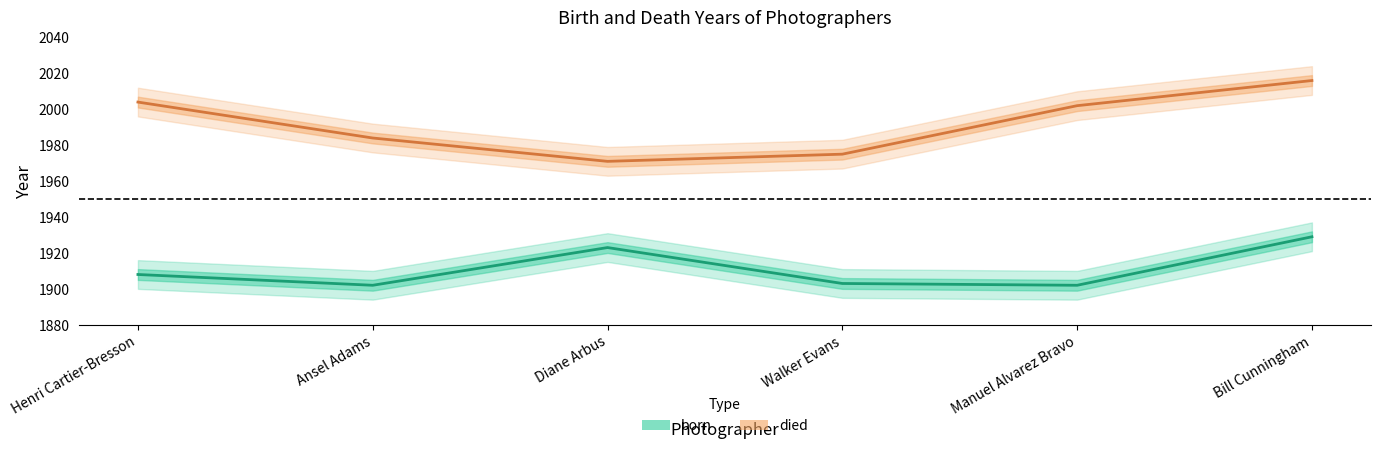

Is the value of died at Manuel Alvarez Bravo greater than the value of born at Ansel Adams?

Yes